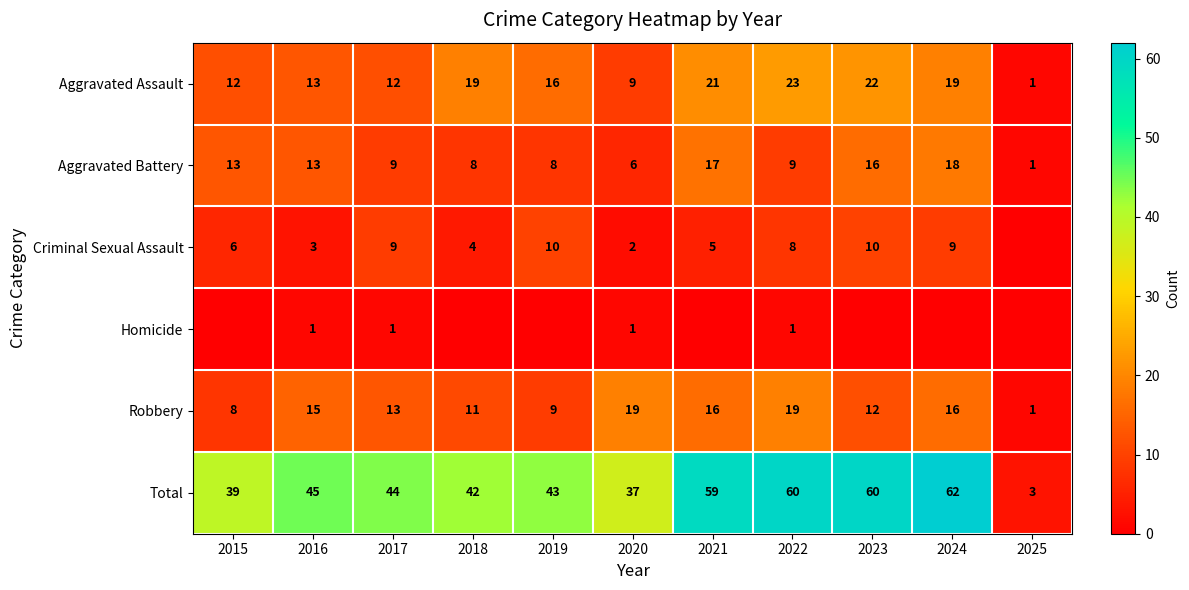

At which category does the chart reach its peak across all series?

2024